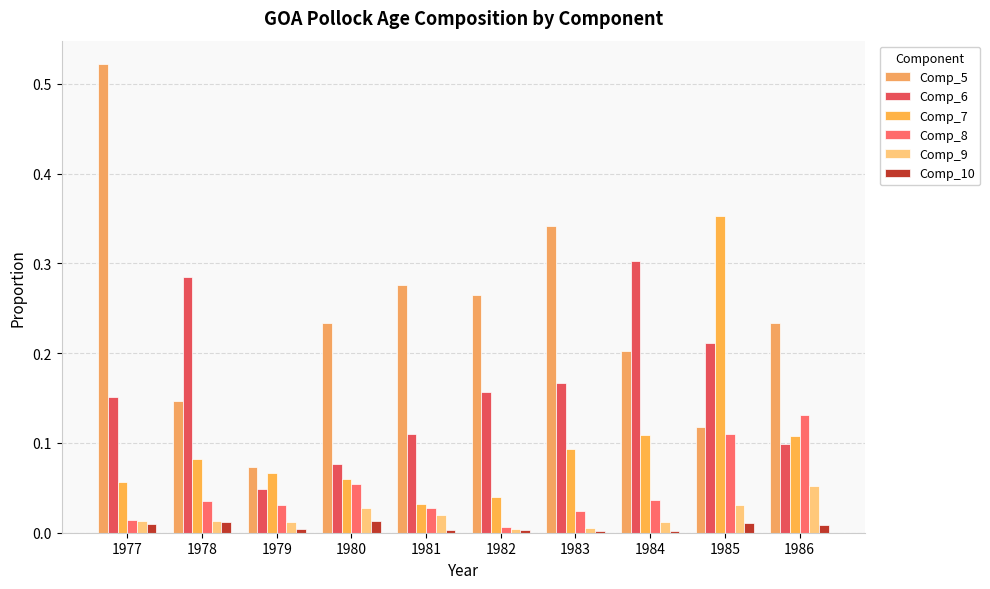

Which series has the largest total across all categories?

Comp_5